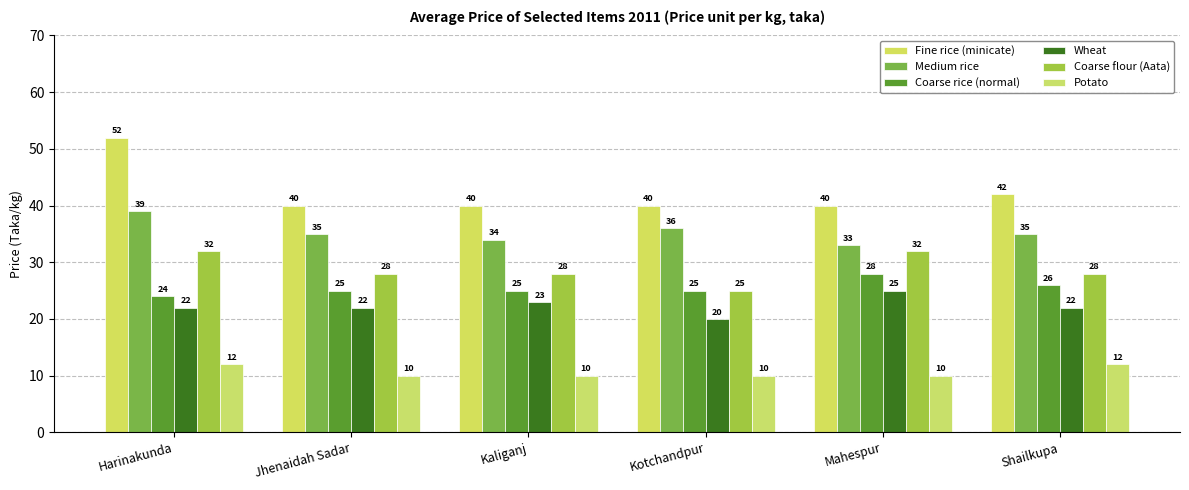

Read the Potato value at Jhenaidah Sadar.

10